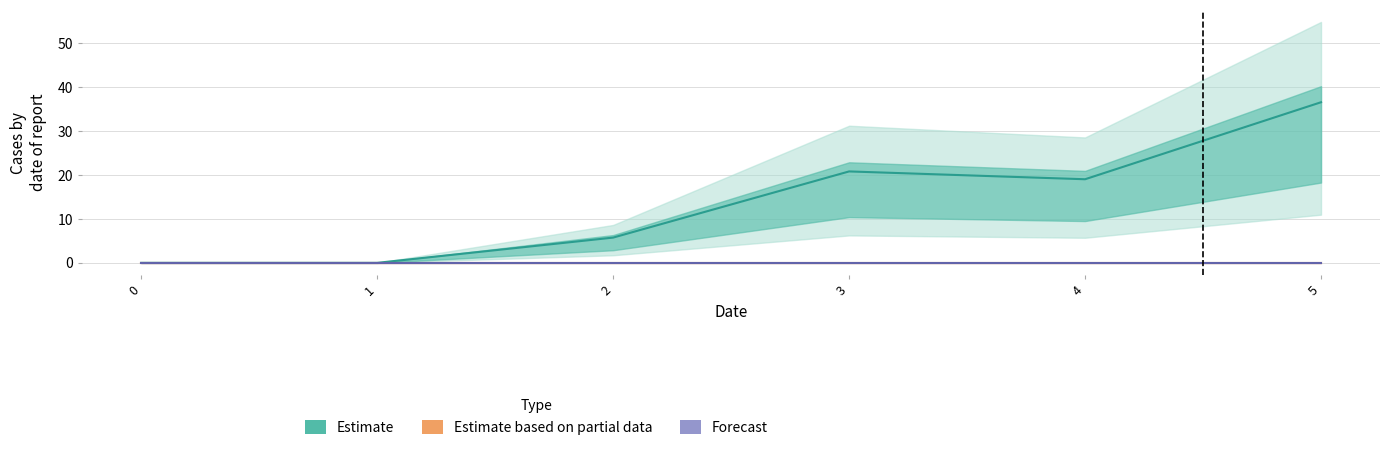

What are all the series names shown in the legend?

Estimate, Estimate based on partial data, Forecast